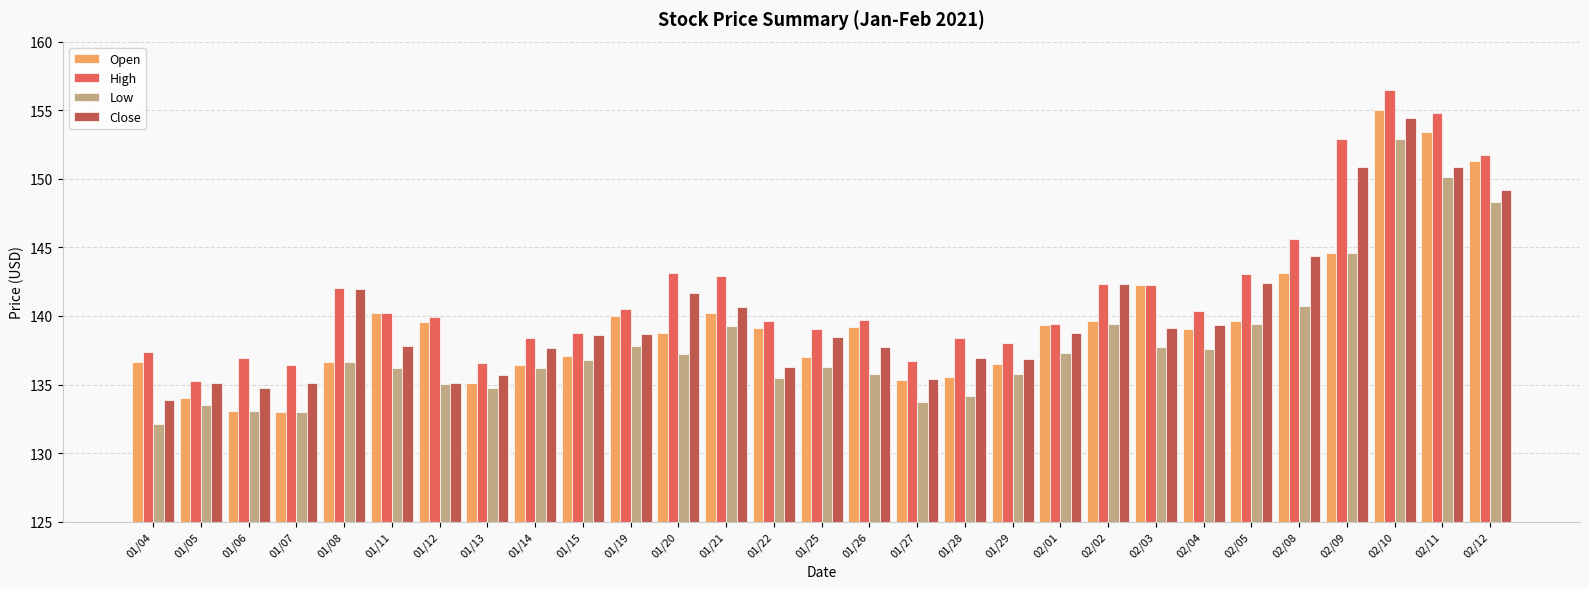

How many bars are there in each group?

4